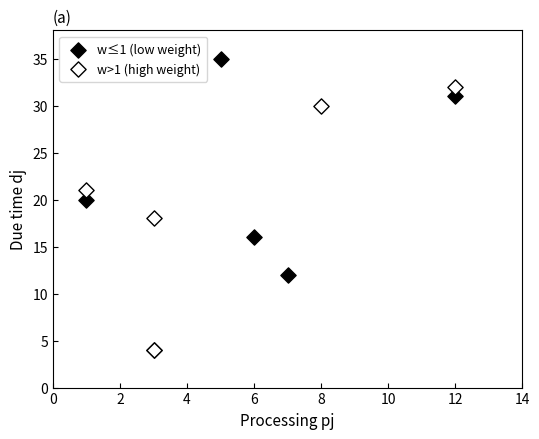

Which series reaches the maximum Y coordinate?

w≤1 (low weight)